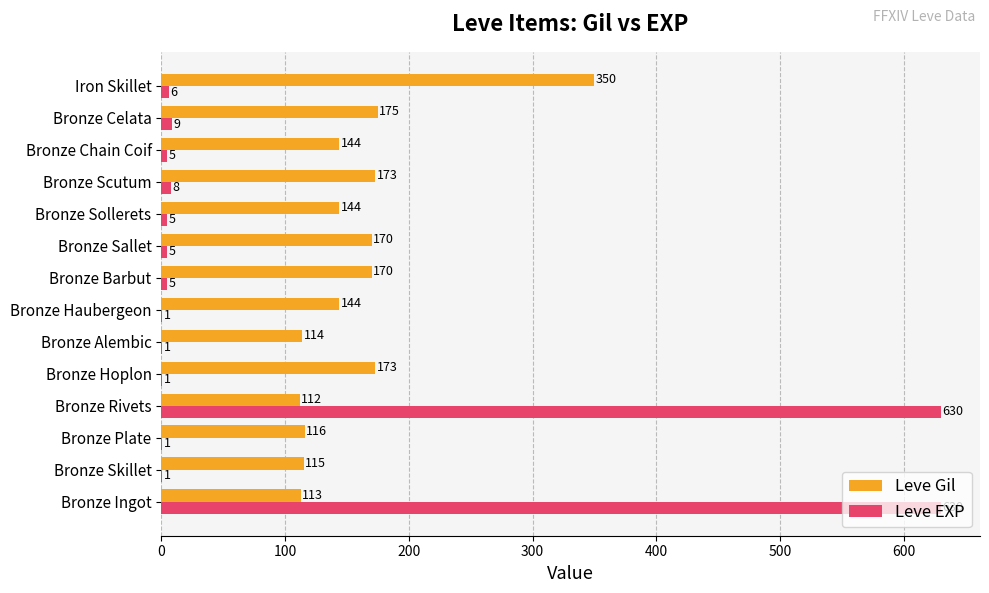

Between Bronze Scutum and Bronze Chain Coif, which series saw the biggest shift?

Leve Gil